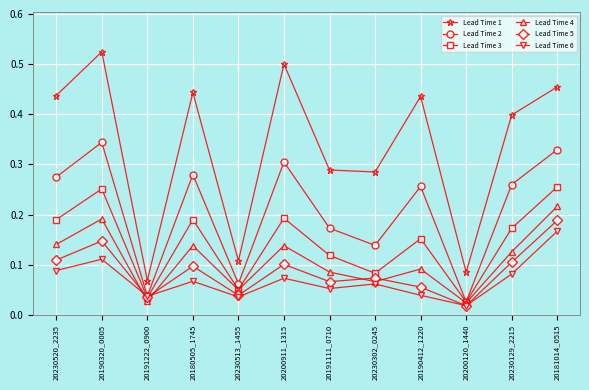

At which category does the chart reach its peak across all series?

20190320_0005